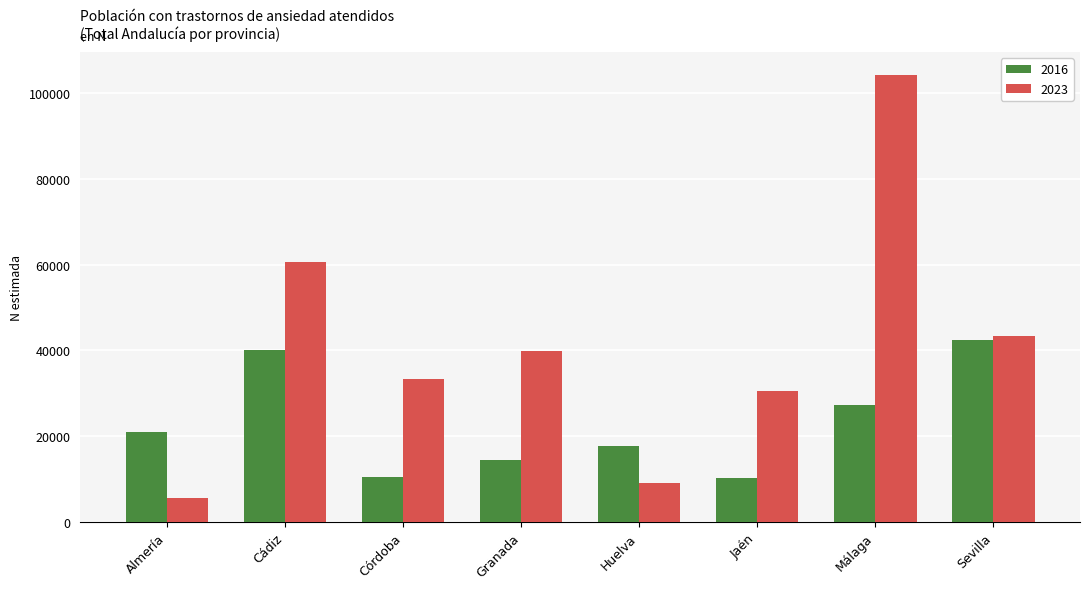

What are all the series names shown in the legend?

2016, 2023